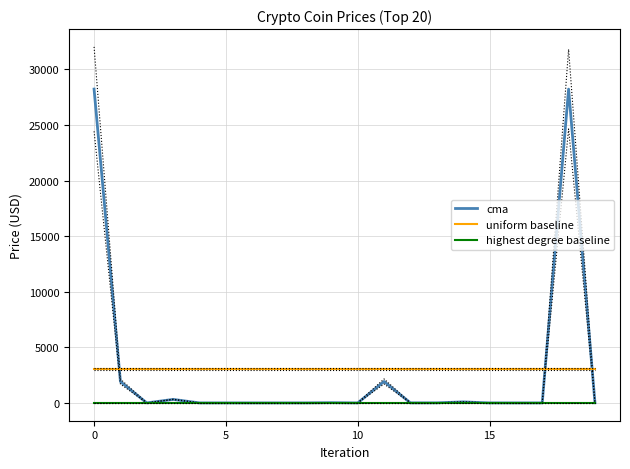

True or false: uniform baseline and cma intersect in this chart.

True